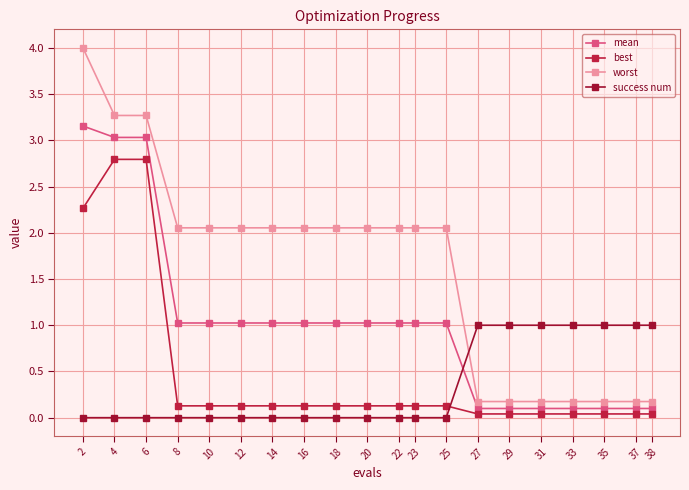

How many lines are shown in the chart?

4